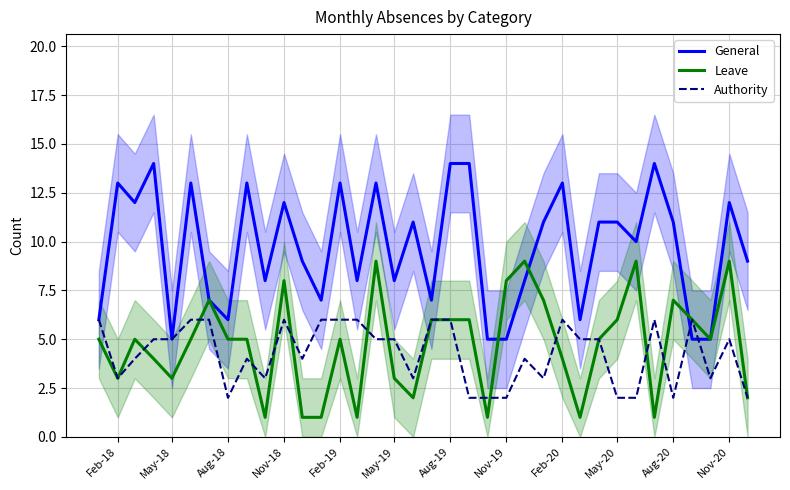

Which series has the largest range (max minus min)?

General